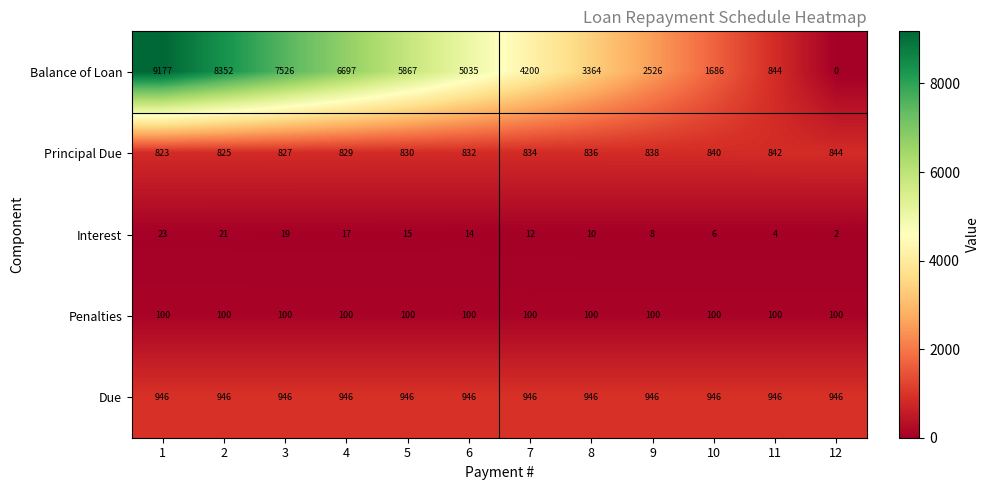

How many data points in Principal Due are less than 834?

6